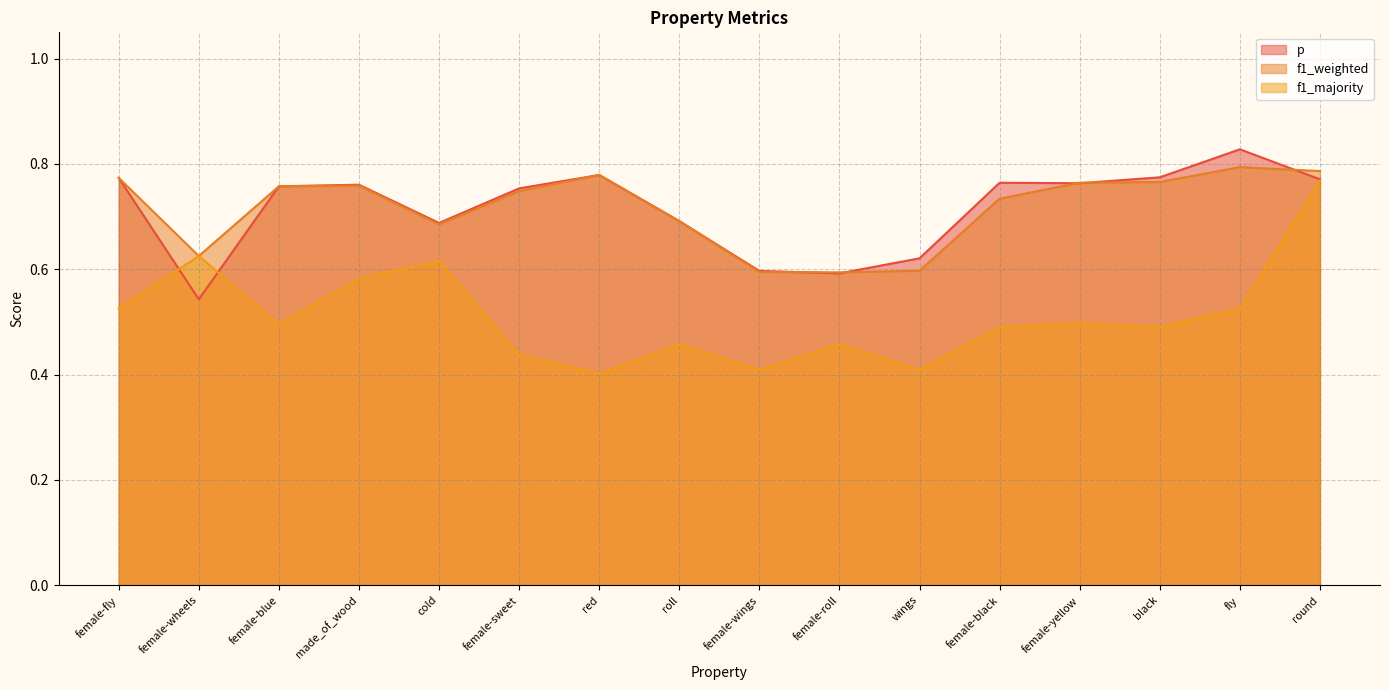

What is the value of the f1_majority point at the 1st from the left?

0.5